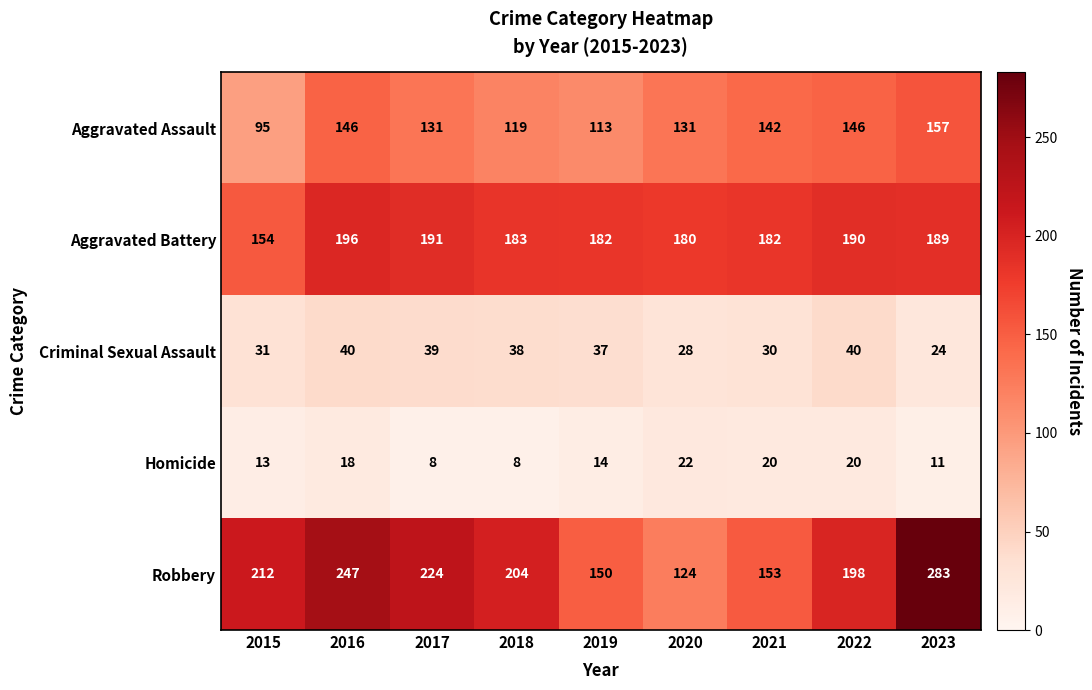

What is the difference between the maximum and second lowest values in the Aggravated Battery series?

16